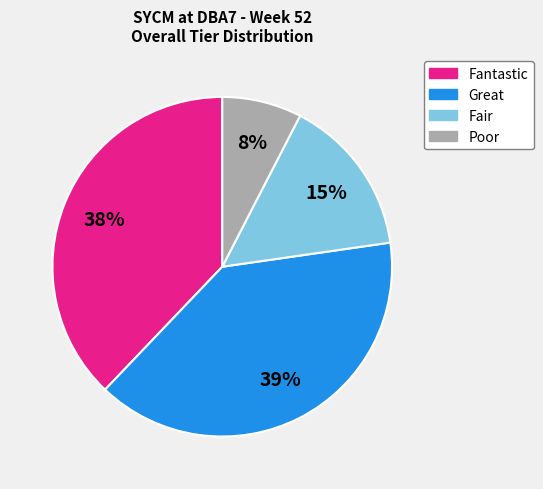

True or false: Poor accounts for 8% of the total.

True